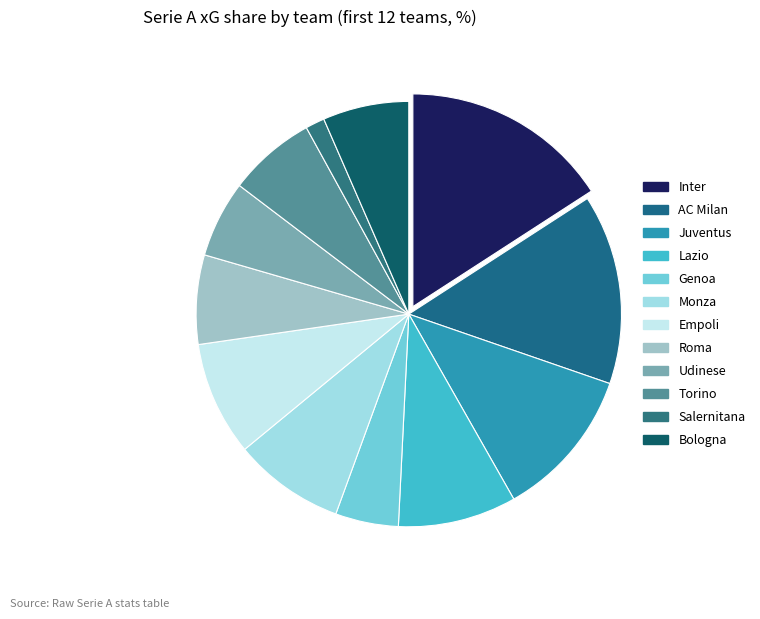

What is the change in value from Roma to Salernitana?

-3.9